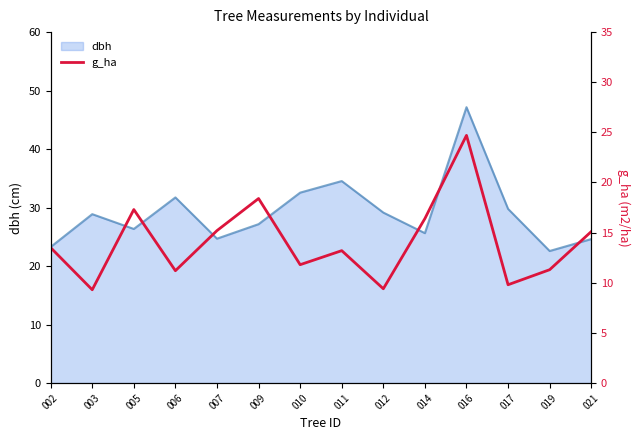

At which label does dbh reach its peak?

016